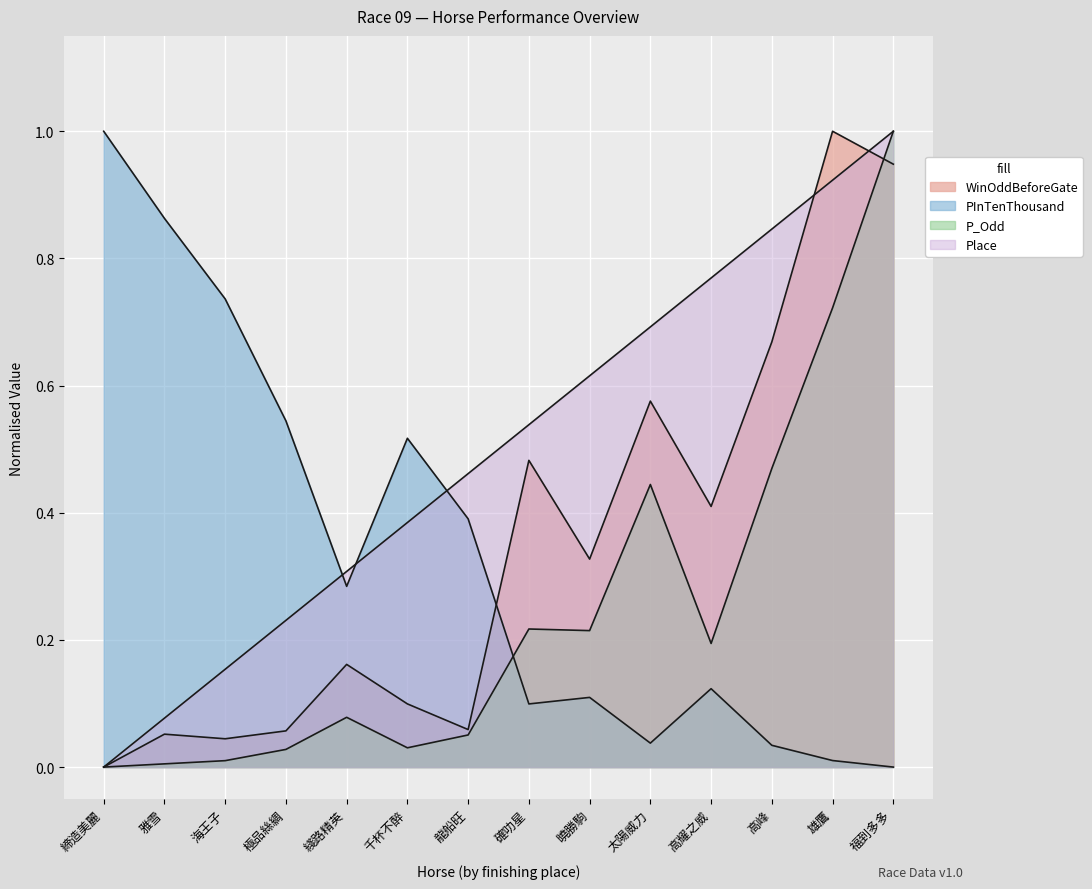

The value of WinOddBeforeGate at 福到多多 is 0.9. True or false?

True